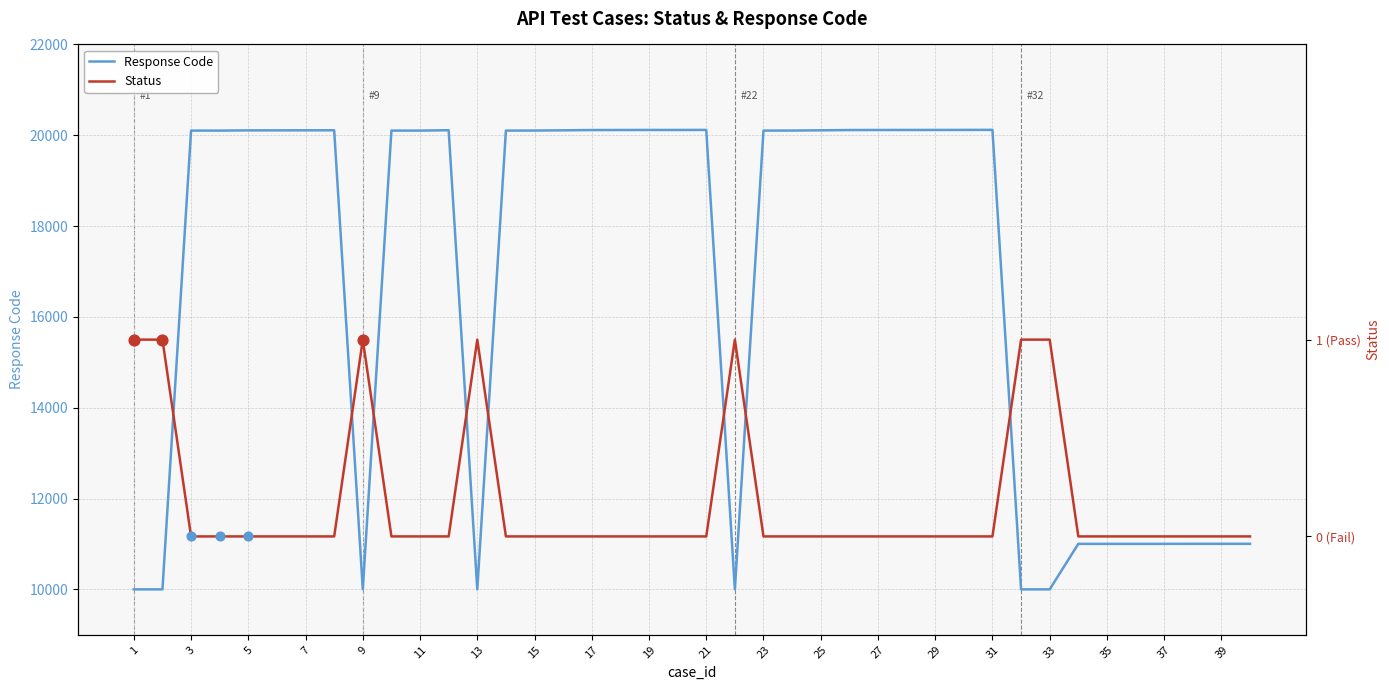

What are all the series names shown in the legend?

Response Code, Status